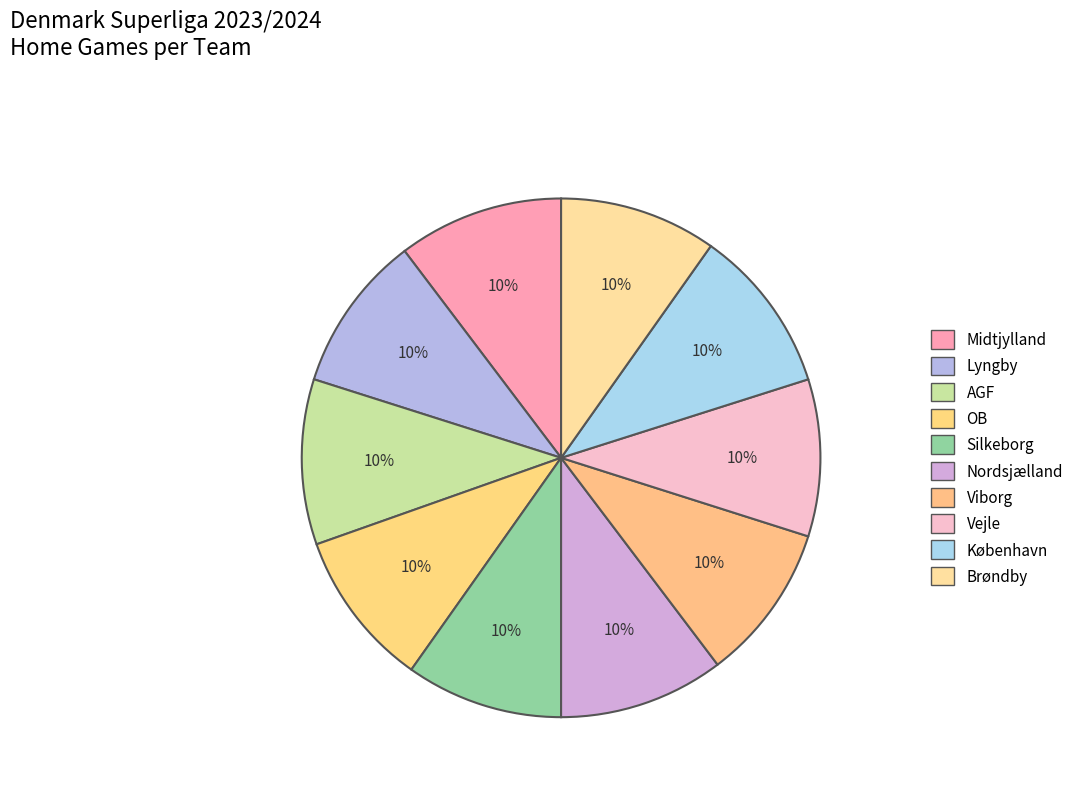

True or false: Lyngby accounts for 10% of the total.

True